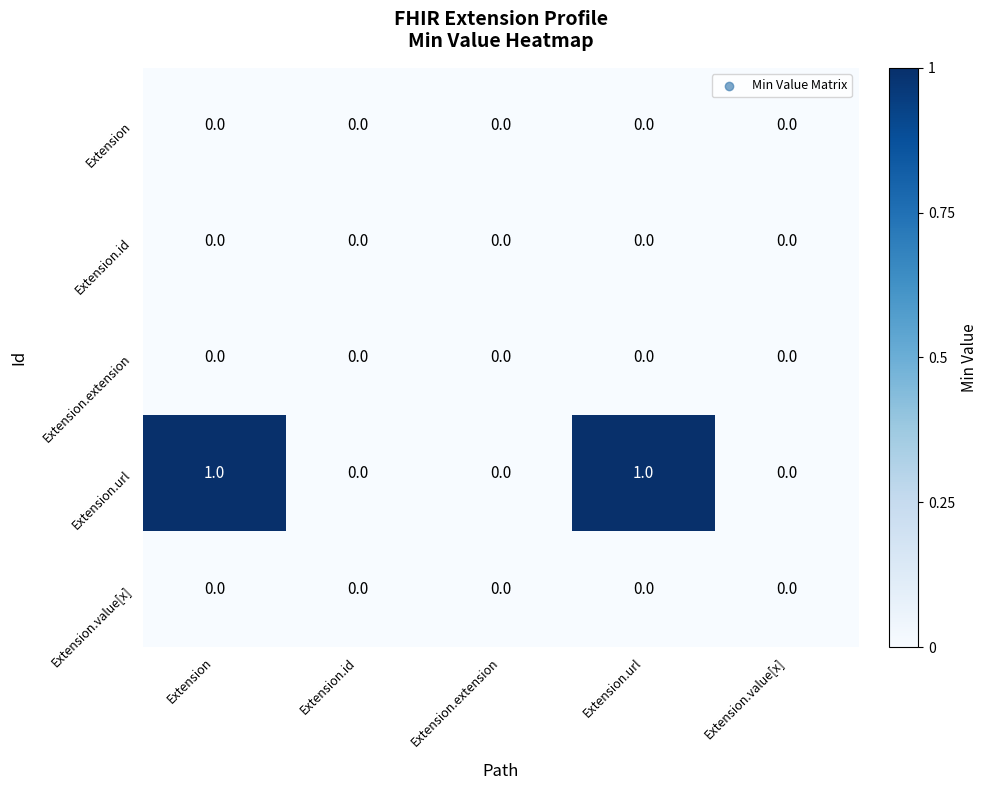

Which series has the largest total across all categories?

Extension.url